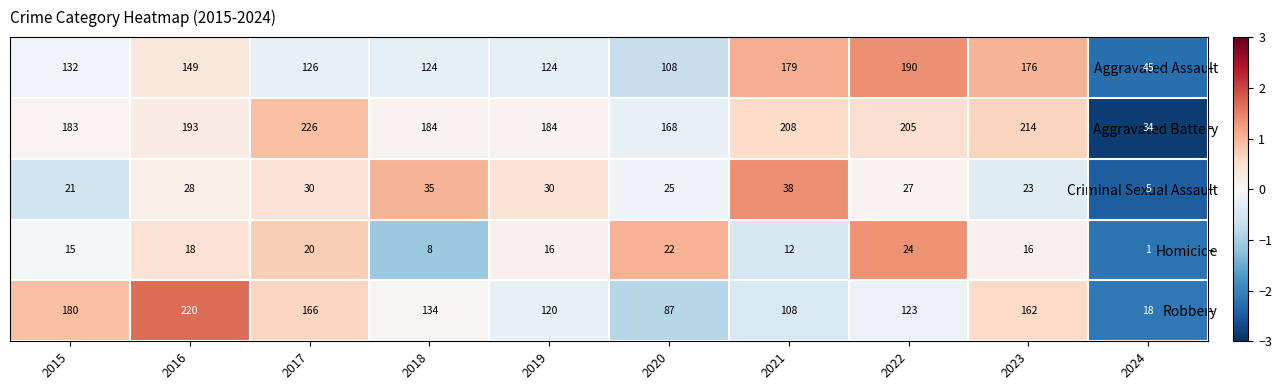

Is it true that Aggravated Battery equals 63 at 2021?

False